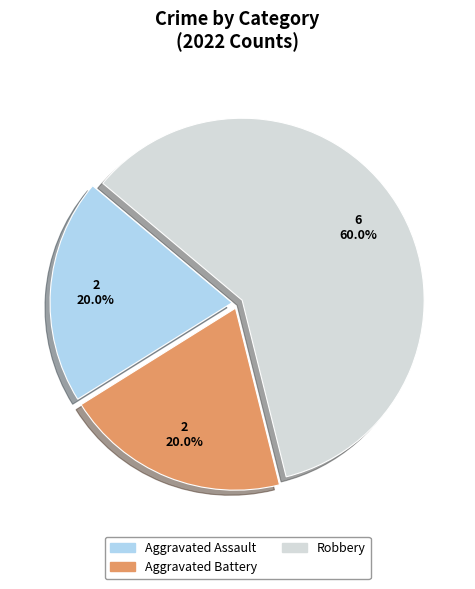

Is the sum of Aggravated Assault and Robbery greater than half?

Yes